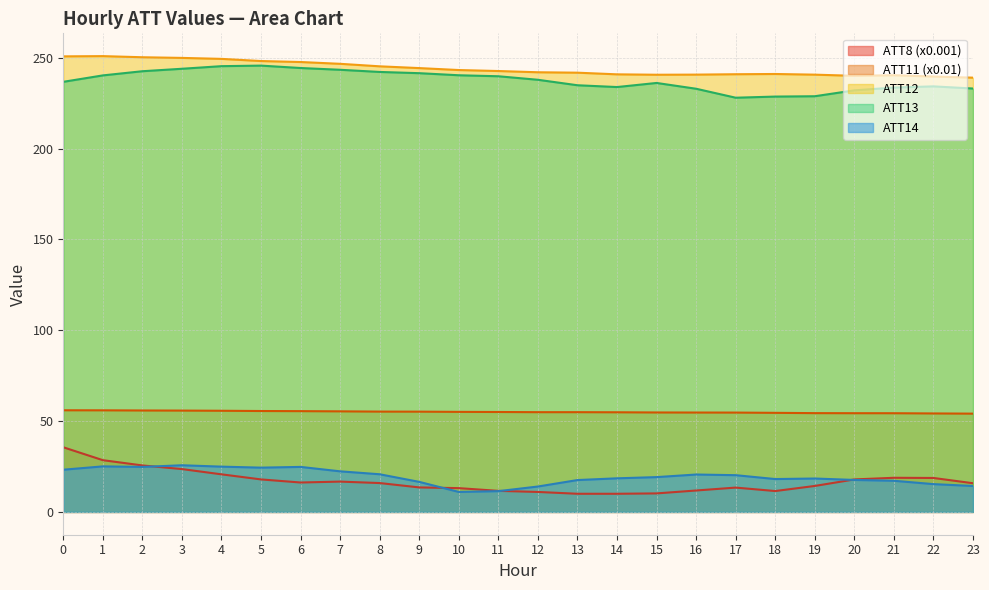

The value of ATT13 at 19 is 48.5. True or false?

False